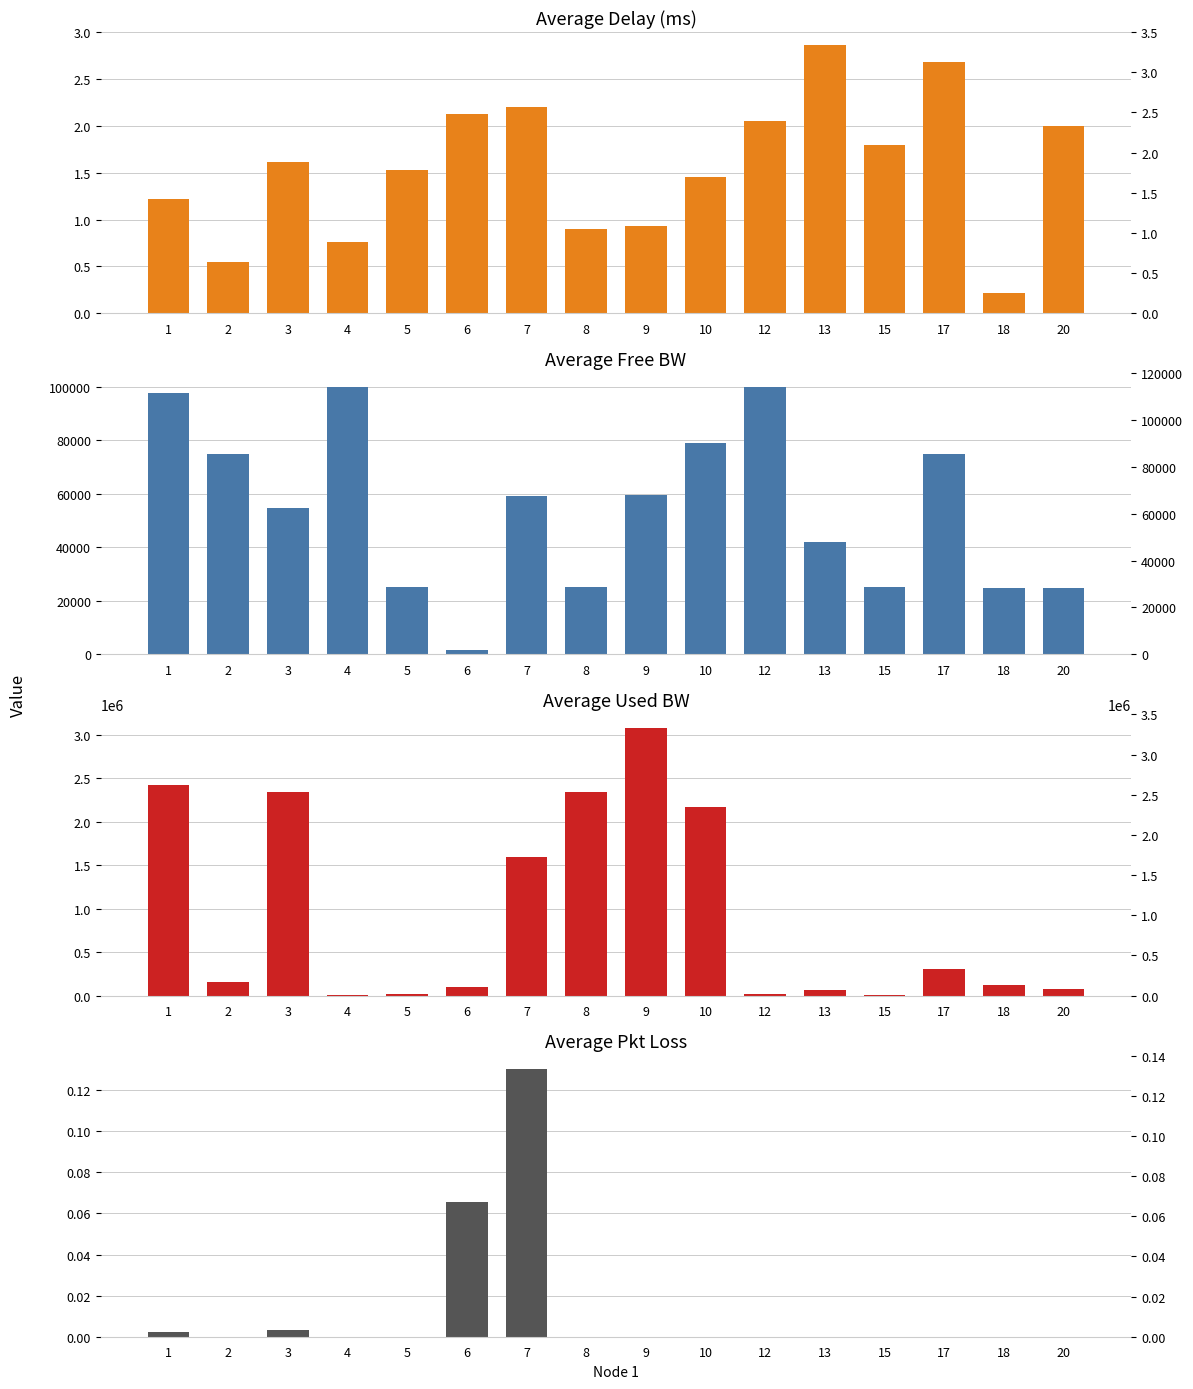

What is the value of the avg_free_bw bar at the 16th from the left?

24921.1